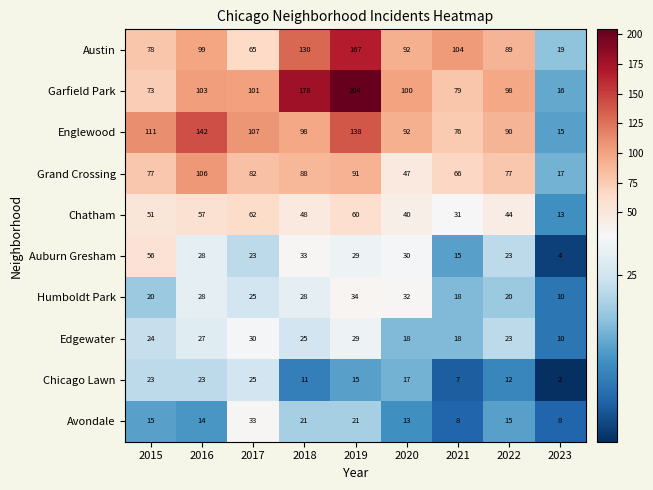

Is the value of Avondale at 2017 greater than the value of Humboldt Park at 2017?

Yes